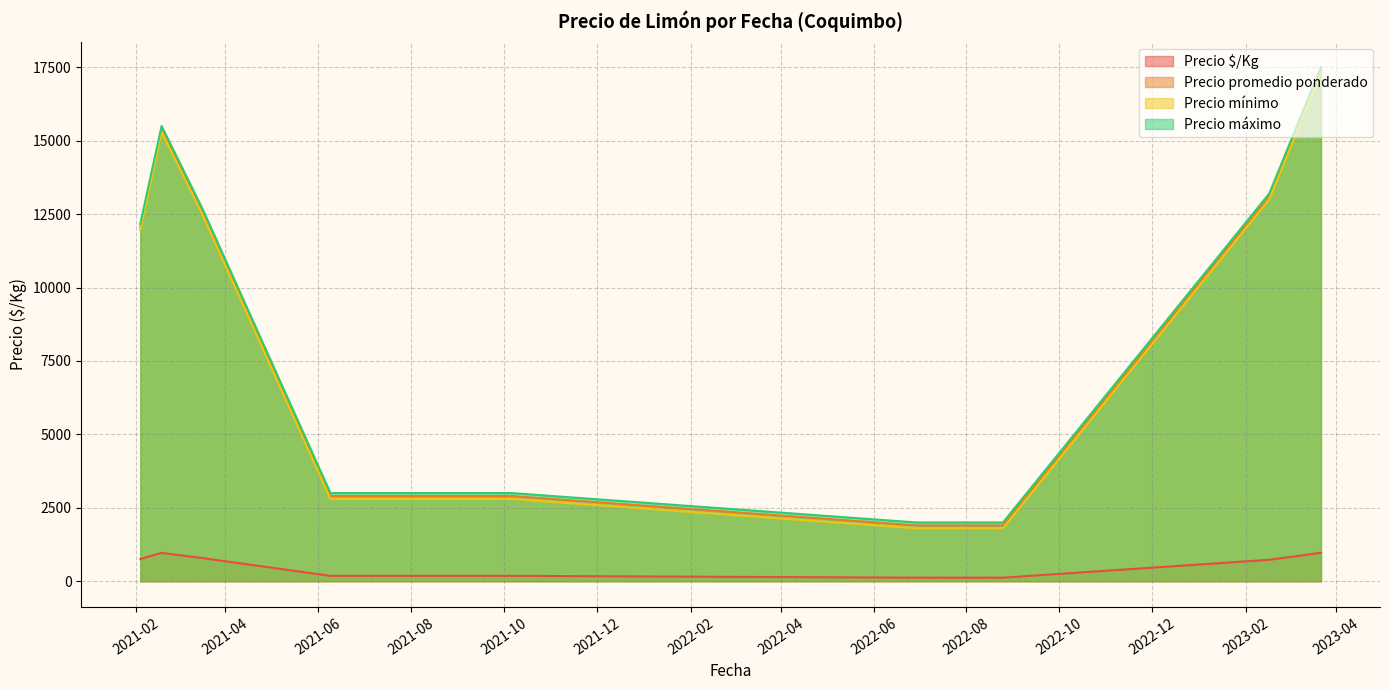

What is the sum of the Precio mínimo values at 2021-03-17 and 2021-02-04?

24600